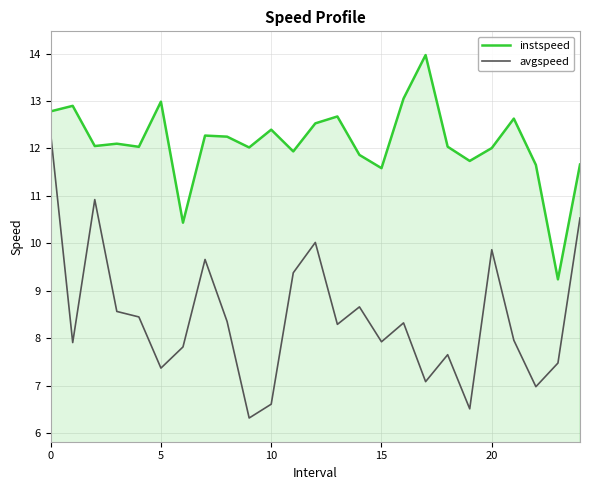

Does the chart display data point markers on the line(s)?

No